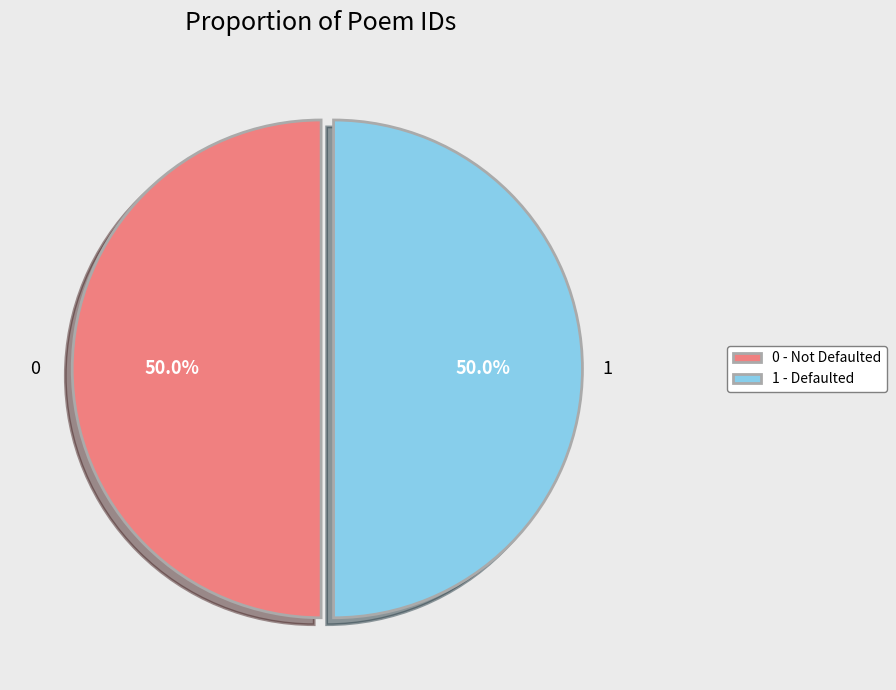

Do 1 - Defaulted and 0 - Not Defaulted together represent more than half of the pie?

Yes